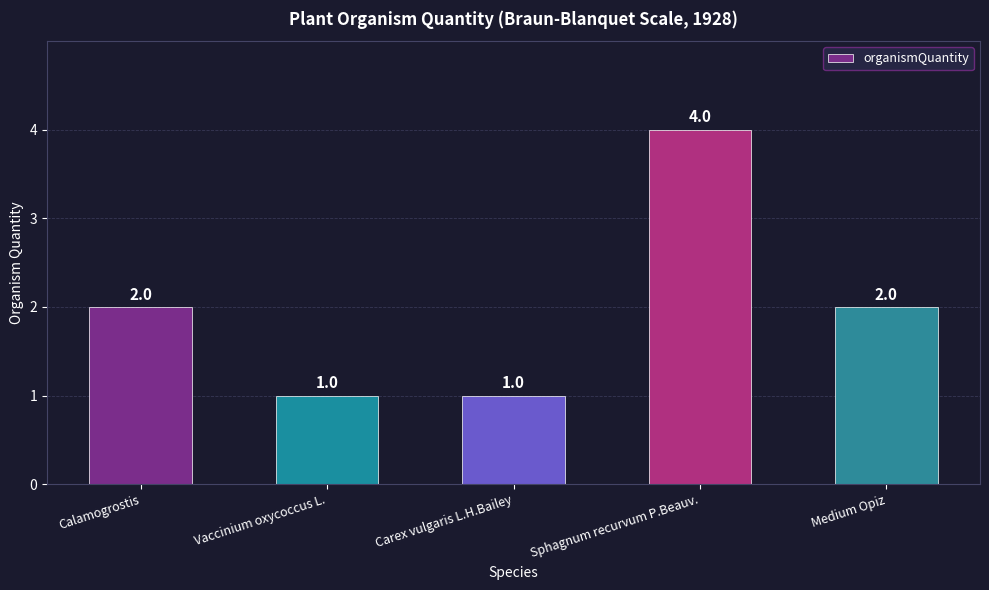

Reading left to right, transcribe all the data shown in this chart.

Calamogrostis=2	Vaccinium oxycoccus L.=1	Carex vulgaris L.H.Bailey=1	Sphagnum recurvum P.Beauv.=4	Medium Opiz=2